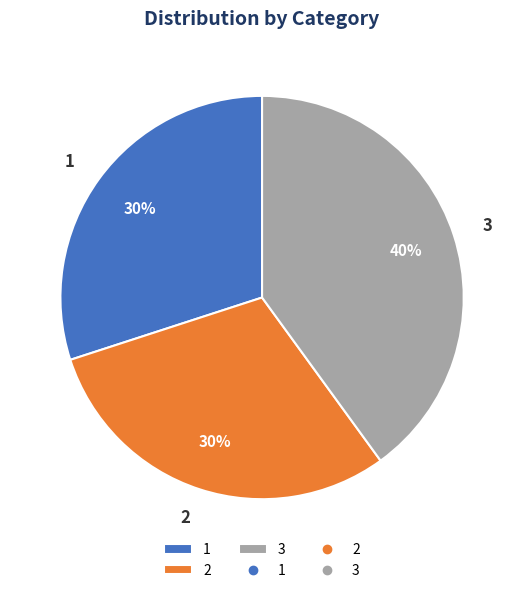

Is there any slice that represents more than half of the pie?

No